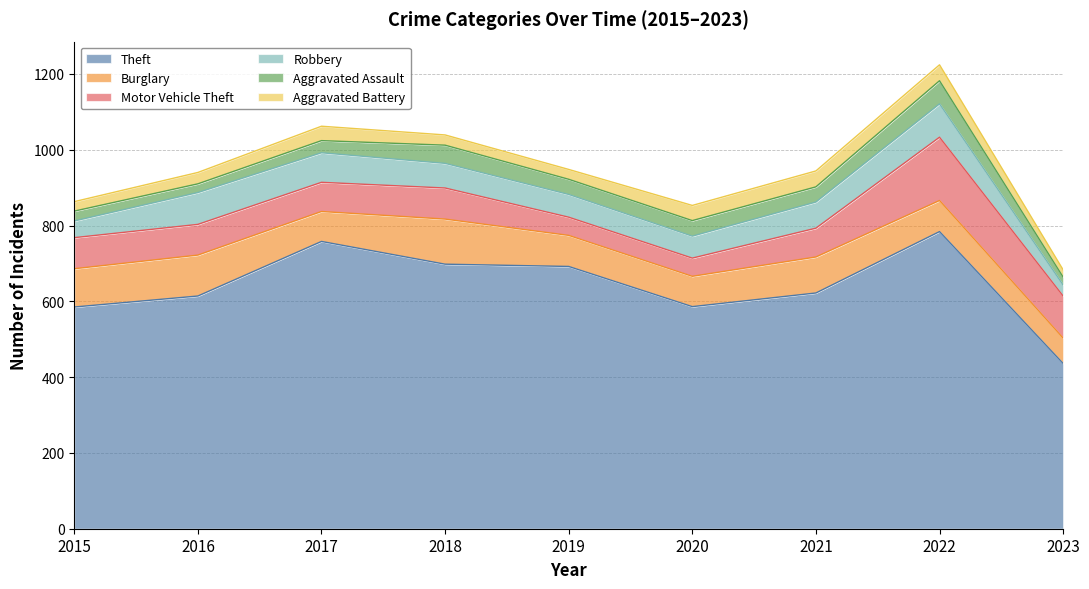

What is the maximum value for Burglary?

119